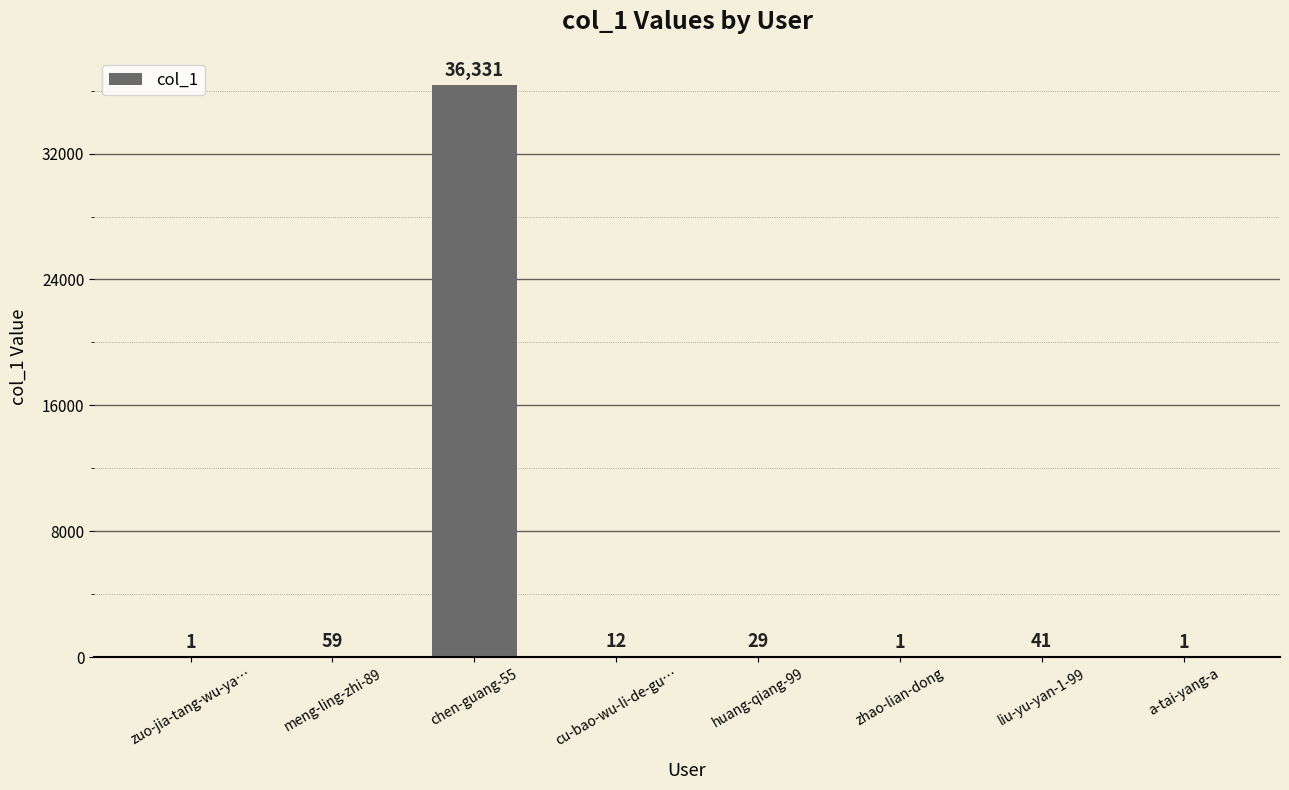

Does the chart contain stacked bars?

No